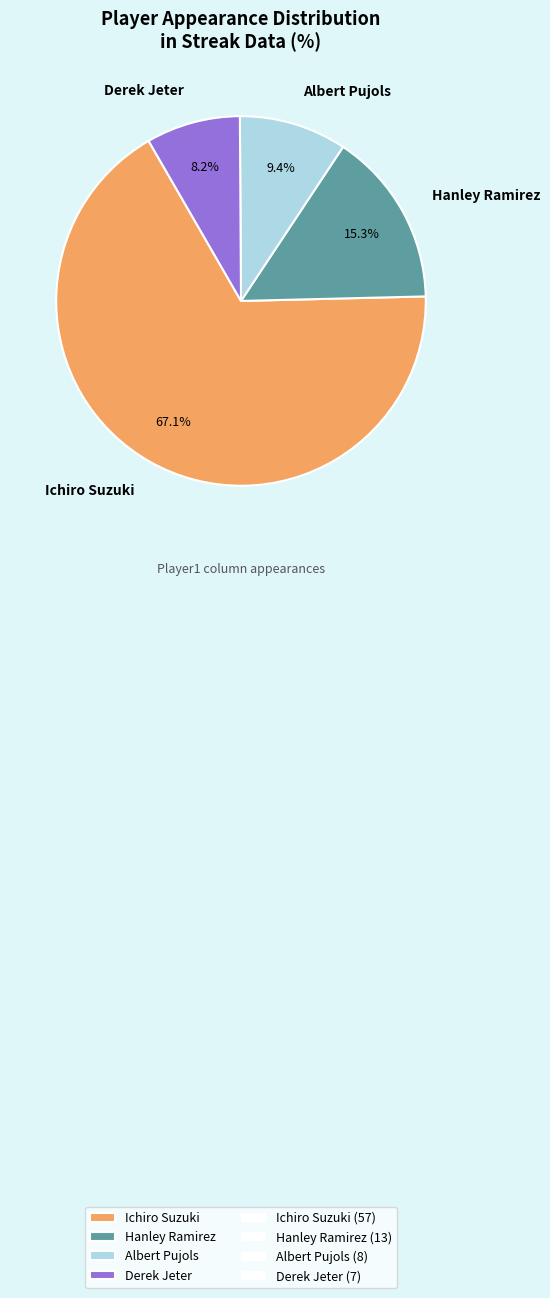

Is there a majority slice in this chart?

Yes